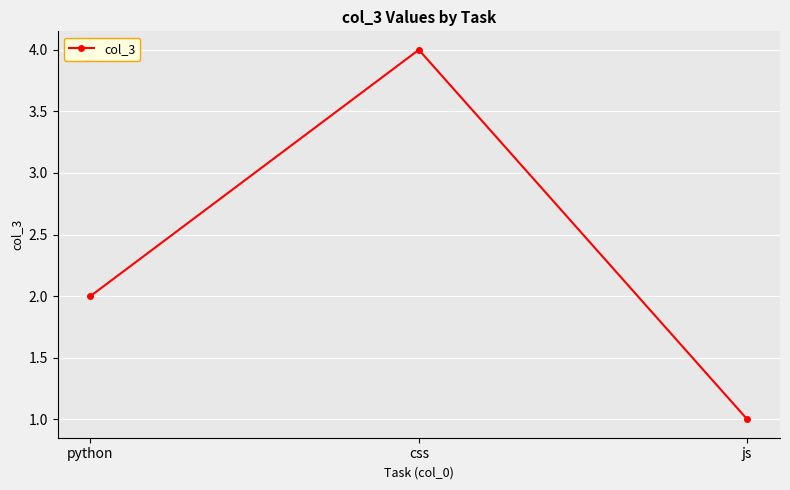

What is the sum of the values at js and css?

5